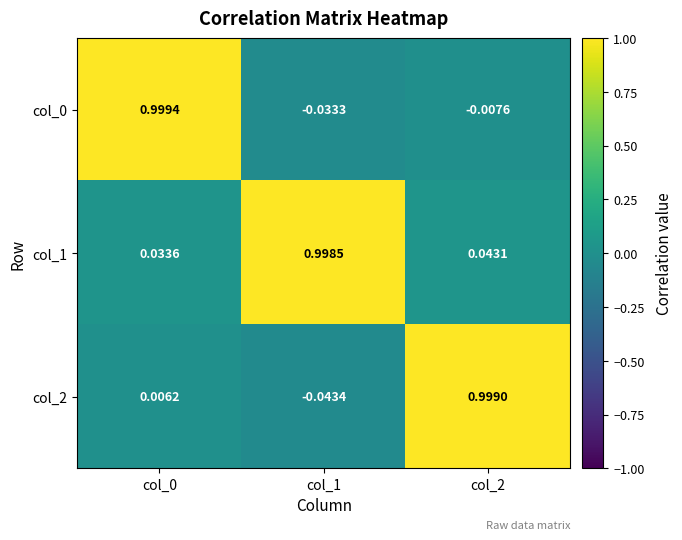

Is the value of col_1 at col_0 greater than the value of col_0 at col_1?

Yes